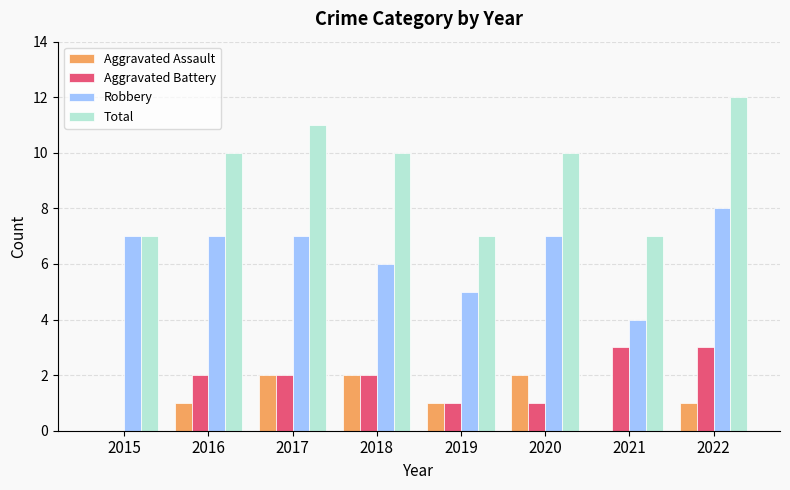

What is the sum of all Total values?

74